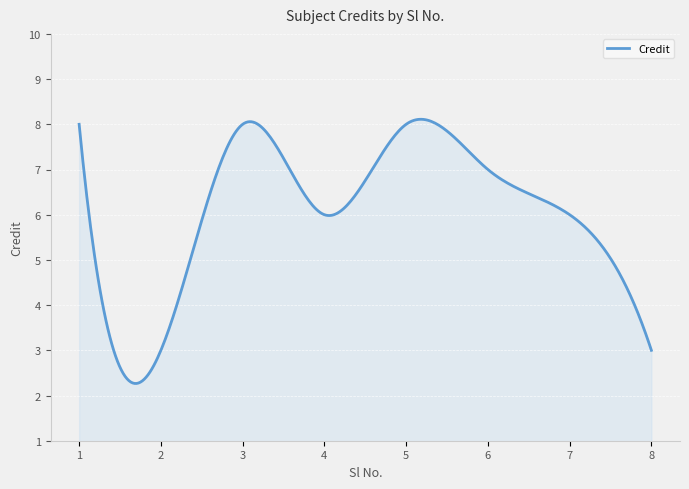

Does the chart display data point markers on the line(s)?

No